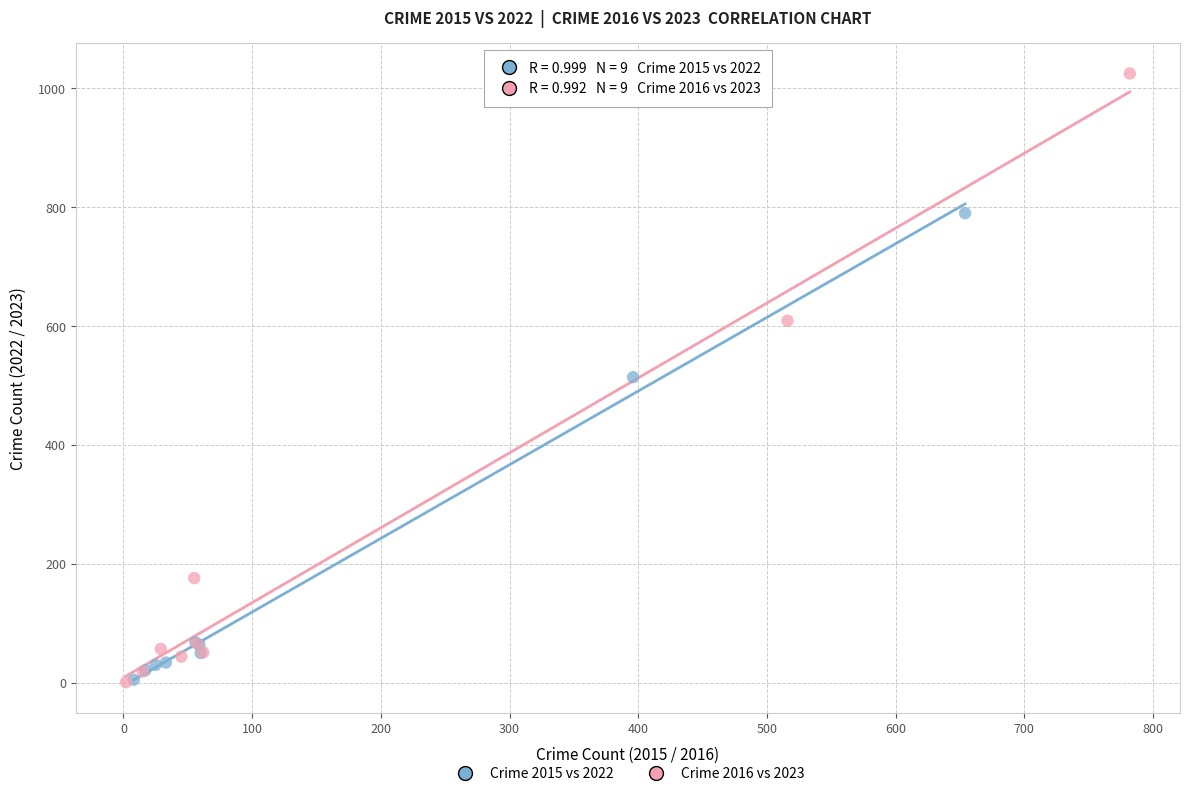

Which series reaches the maximum Y coordinate?

Crime 2016 vs 2023